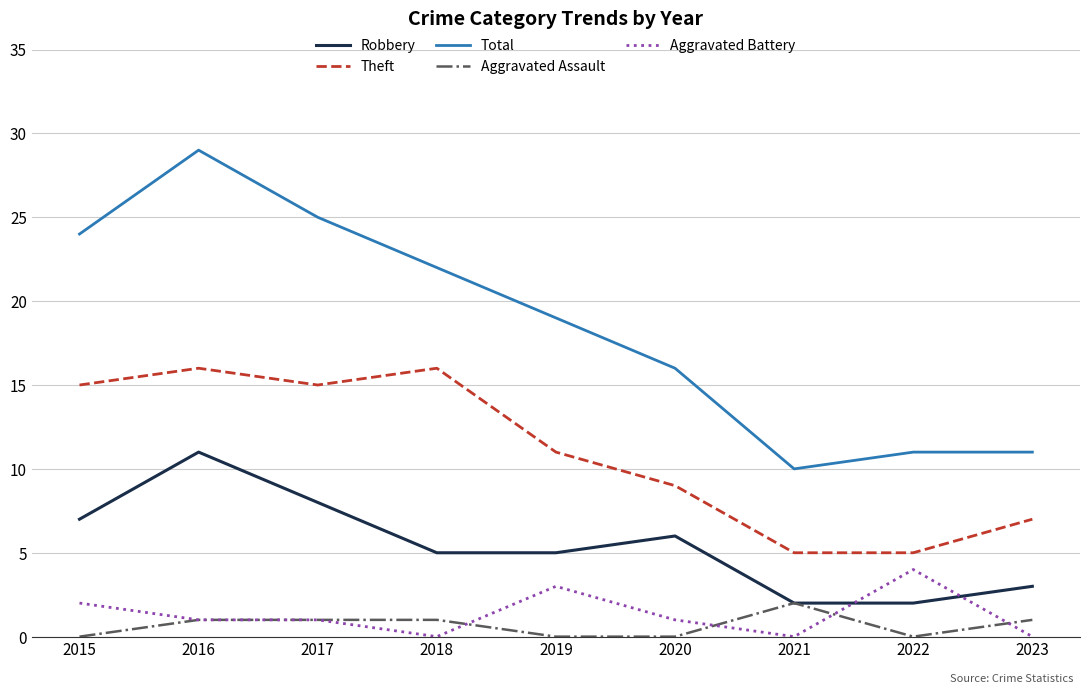

True or false: Aggravated Battery and Total intersect in this chart.

False